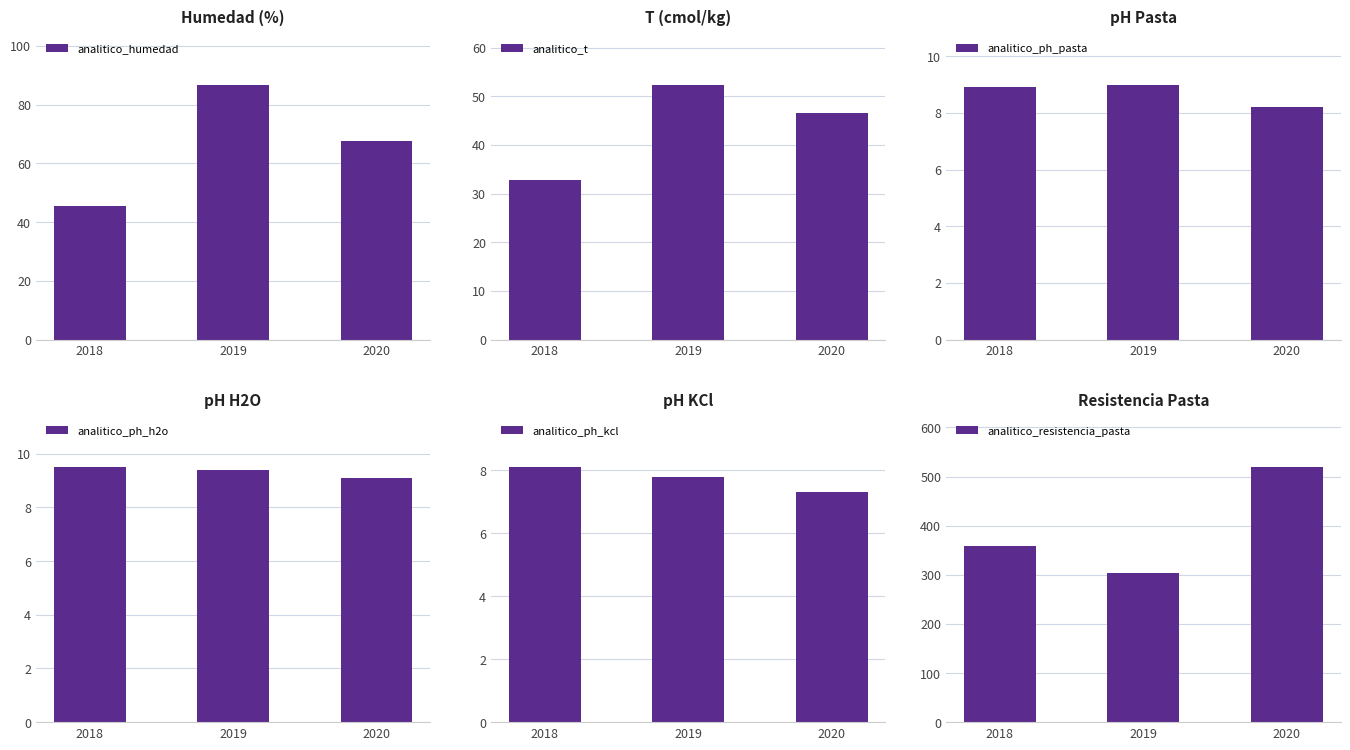

At 2018, list the series in order from largest to smallest.

analitico_resistencia_pasta, analitico_humedad, analitico_t, analitico_ph_h2o, analitico_ph_pasta, analitico_ph_kcl